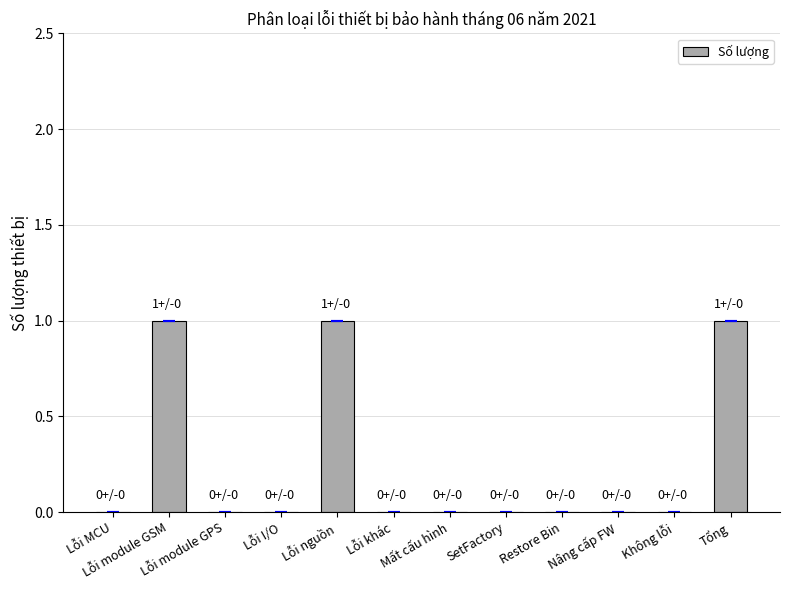

What is the maximum value shown in the chart?

1